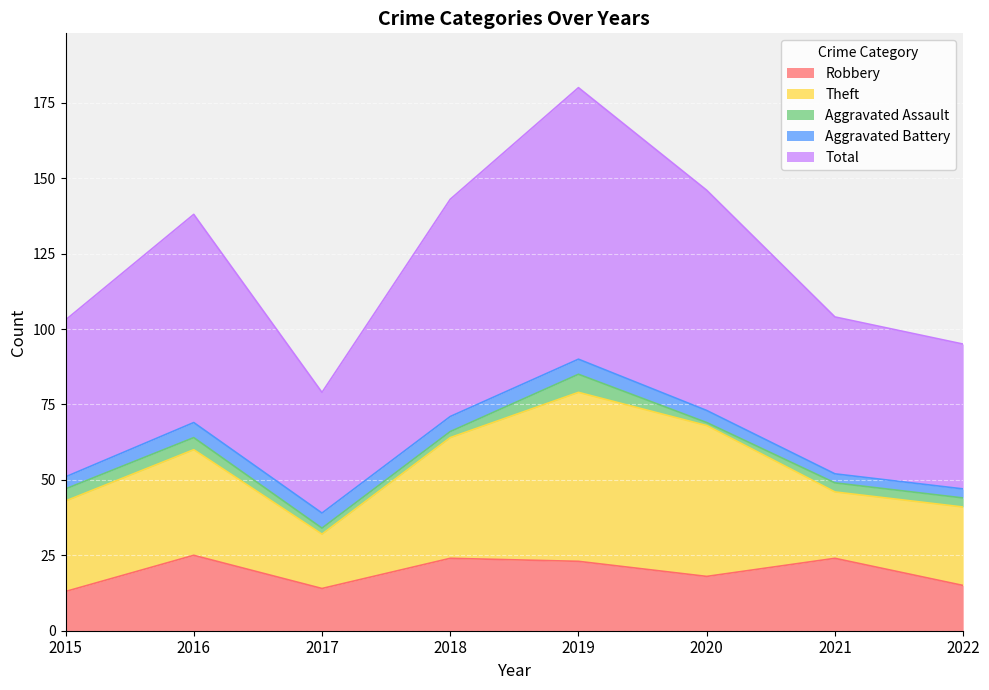

Reading left to right, list all the values displayed in this chart.

Robbery: 2015=13	2016=25	2017=14	2018=24	2019=23	2020=18	2021=24	2022=15
Theft: 2015=30	2016=35	2017=18	2018=40	2019=56	2020=50	2021=22	2022=26
Aggravated Assault: 2015=4	2016=4	2017=2	2018=2	2019=6	2020=1	2021=3	2022=3
Aggravated Battery: 2015=4	2016=5	2017=5	2018=5	2019=5	2020=4	2021=3	2022=3
Total: 2015=52	2016=69	2017=40	2018=72	2019=90	2020=73	2021=52	2022=48